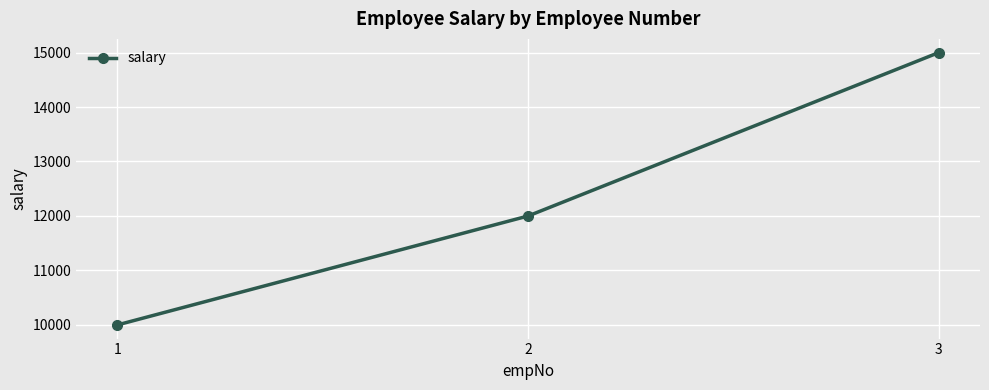

Count the number of categories in the chart.

3